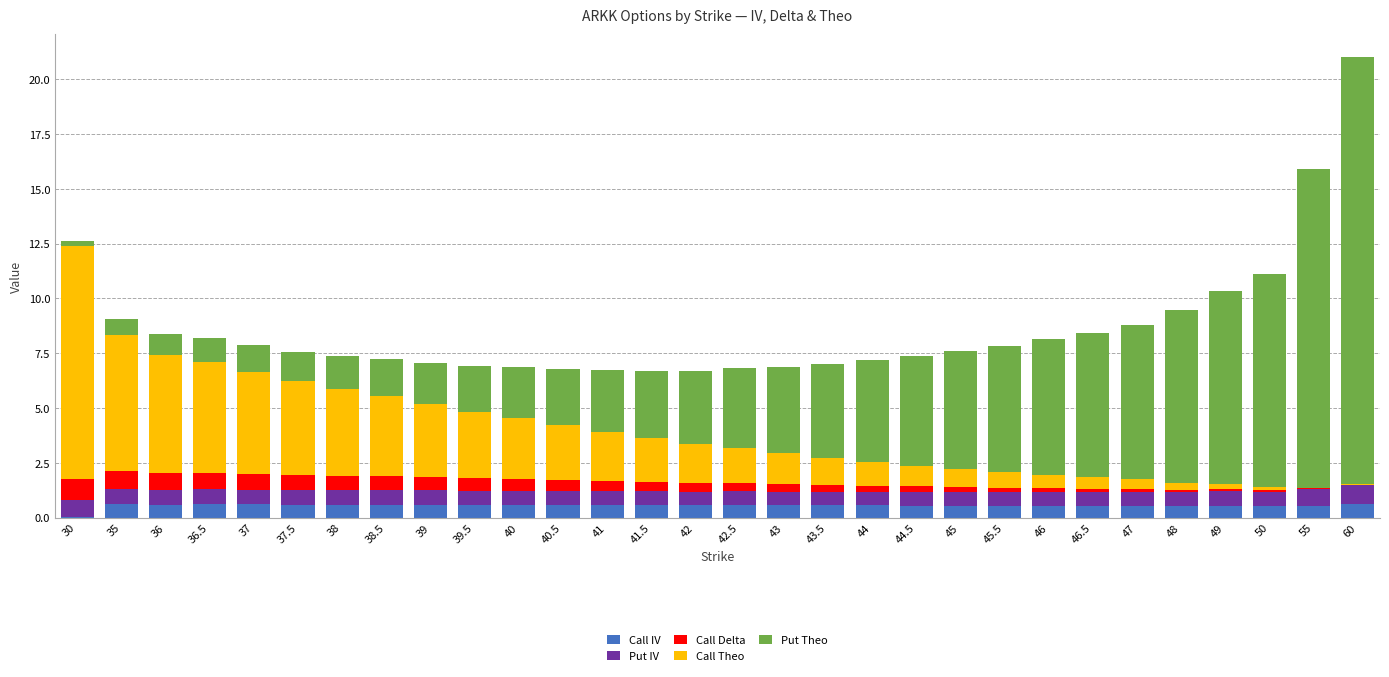

True or false: Call IV has a value of 0.6 at 42.

True